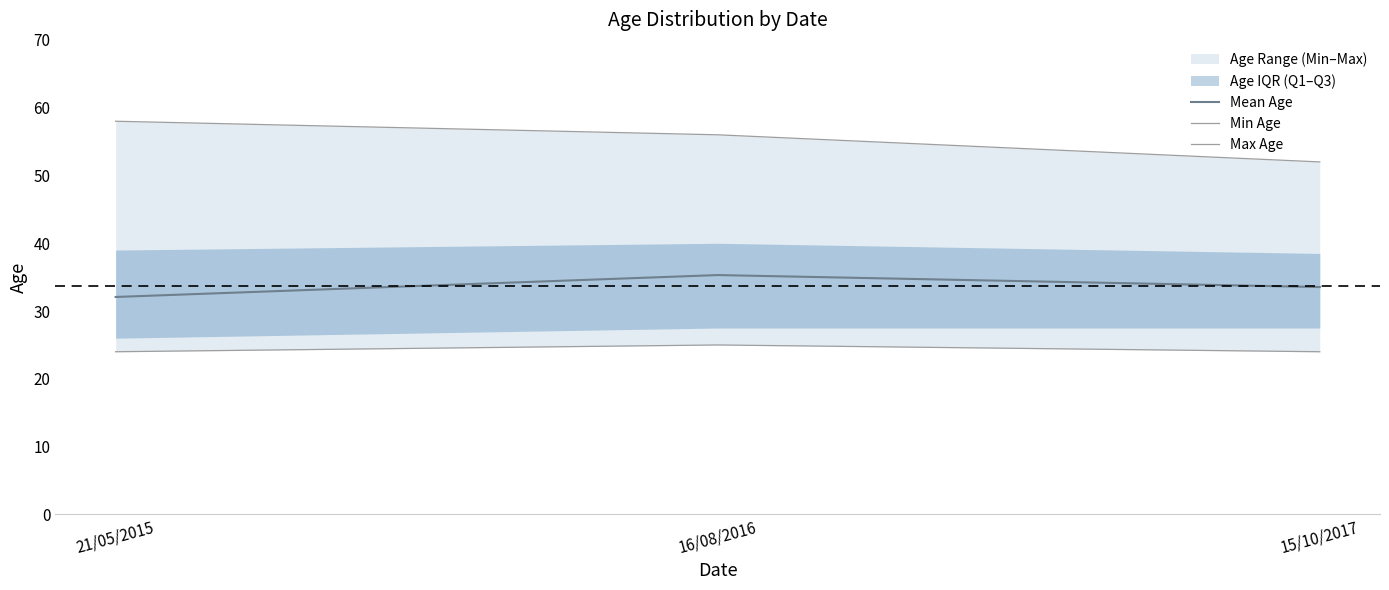

The Mean Age series shows 35.3 at 16/08/2016. True or false?

True